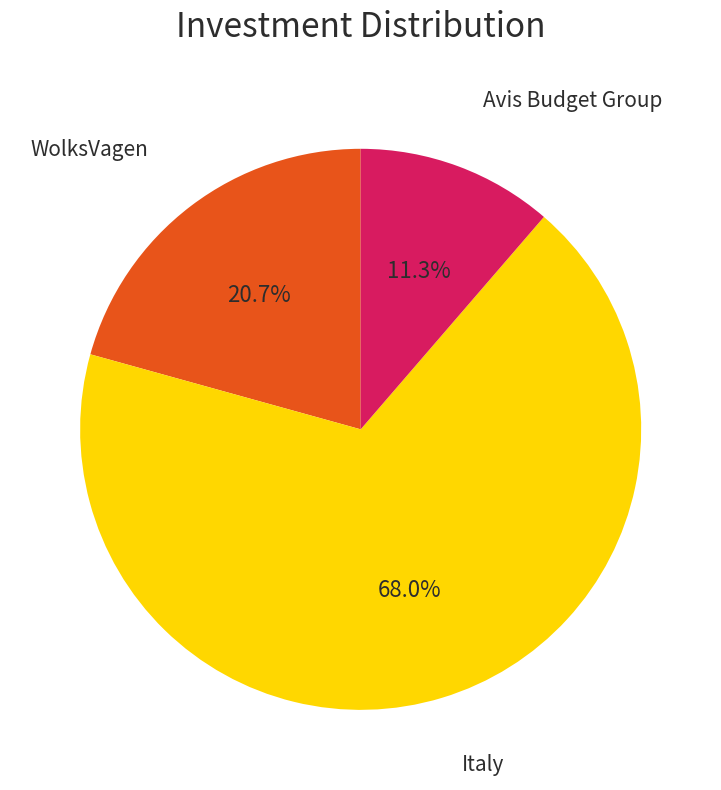

Does any single category account for the majority?

Yes